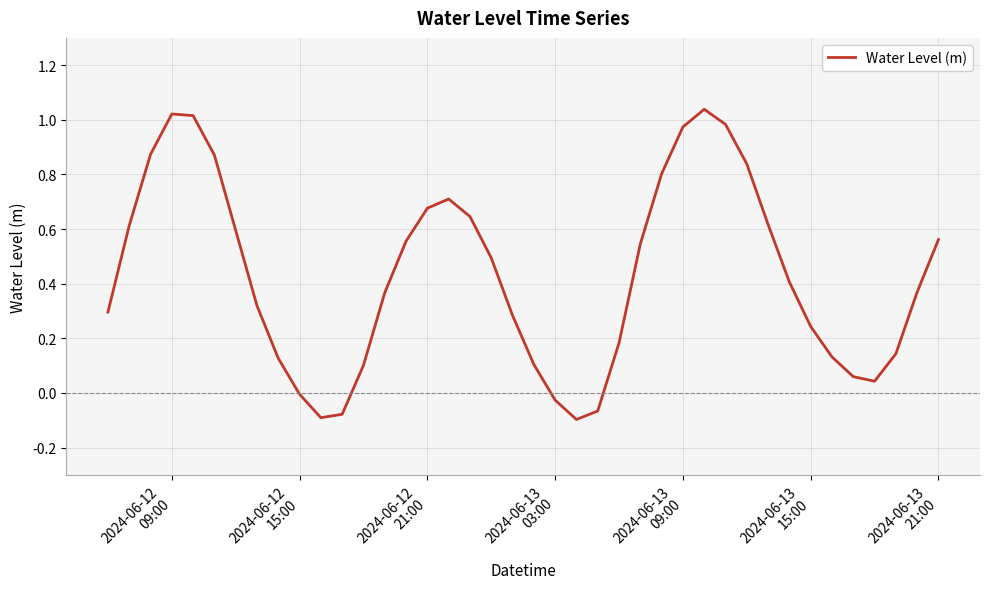

What is the difference between the maximum and minimum values?

1.1